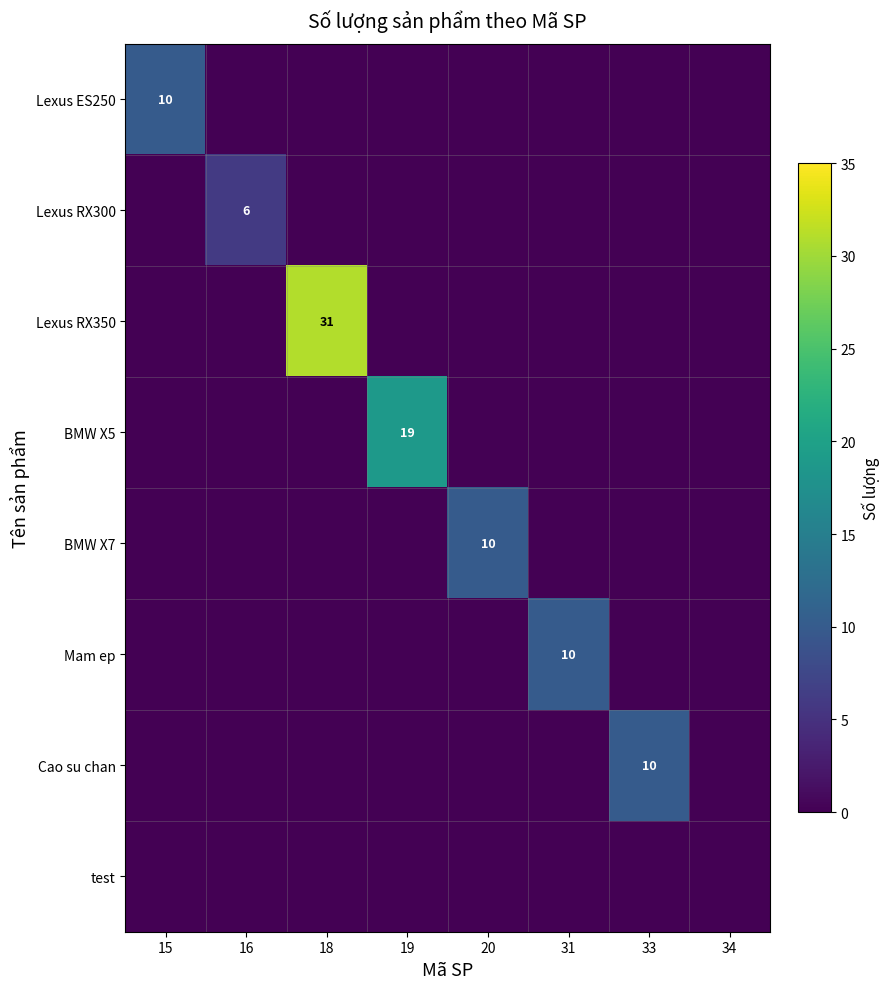

Rank the series by their maximum value, from lowest to highest.

test, Lexus RX300, Lexus ES250, BMW X7, Mam ep, Cao su chan, BMW X5, Lexus RX350